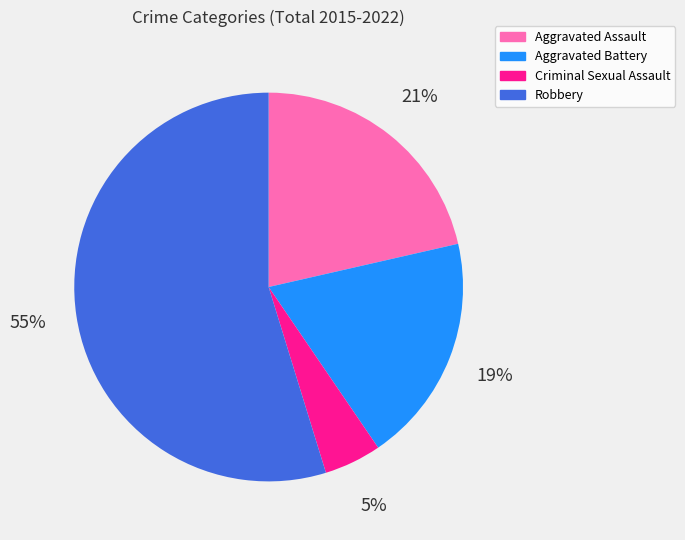

Is there any slice that represents more than half of the pie?

Yes